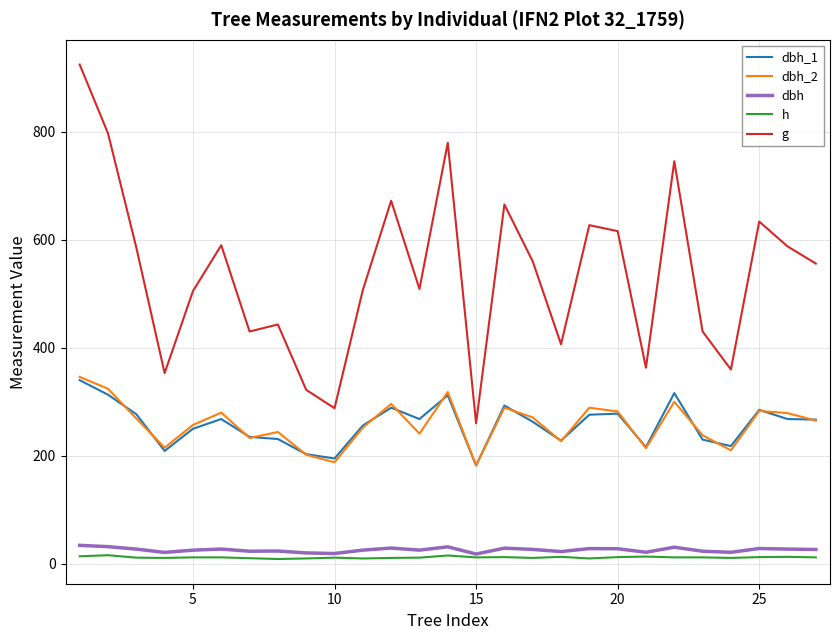

Which series has the largest total across all categories?

g